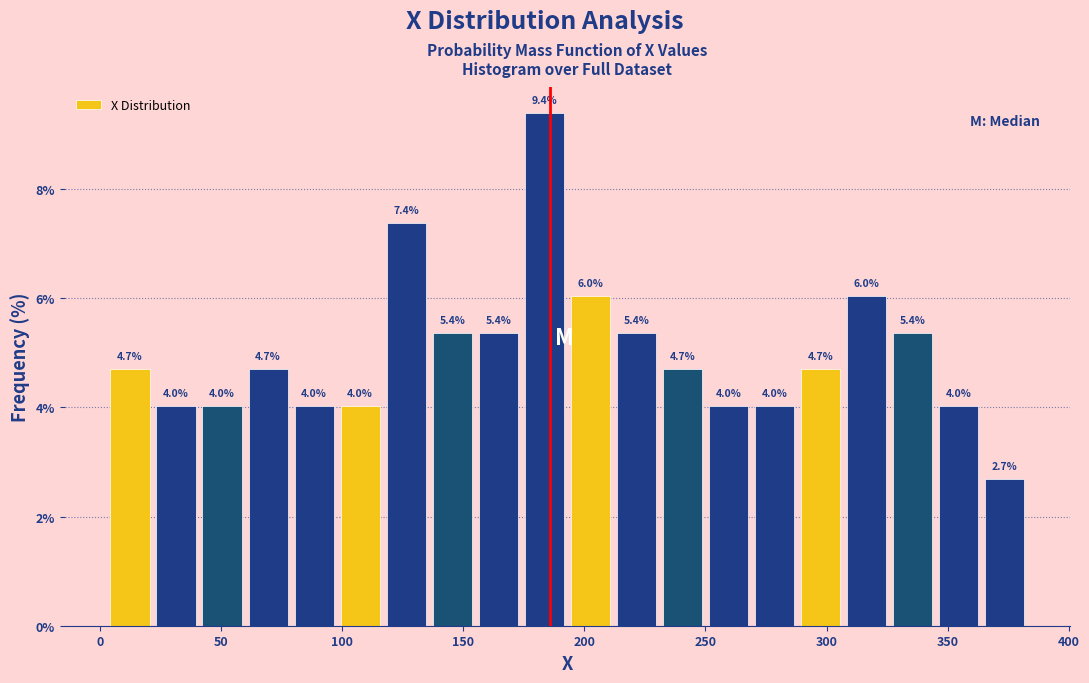

Around what value on the x-axis is the tallest bar? Give the approximate position of its centre, as read against the axis.

185